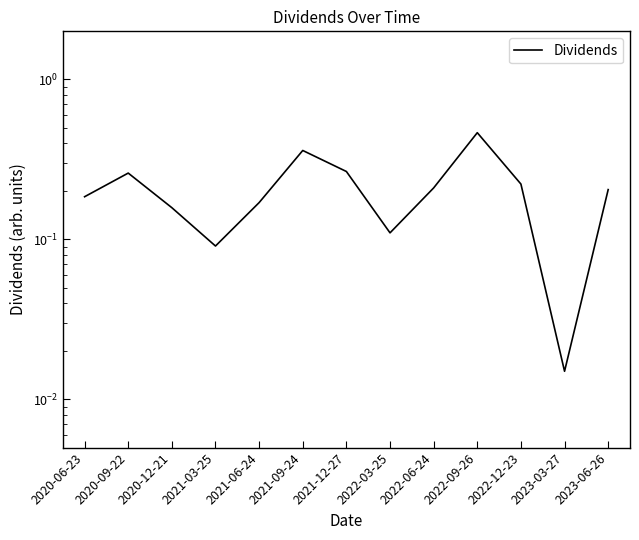

Count the number of data series in this chart.

1